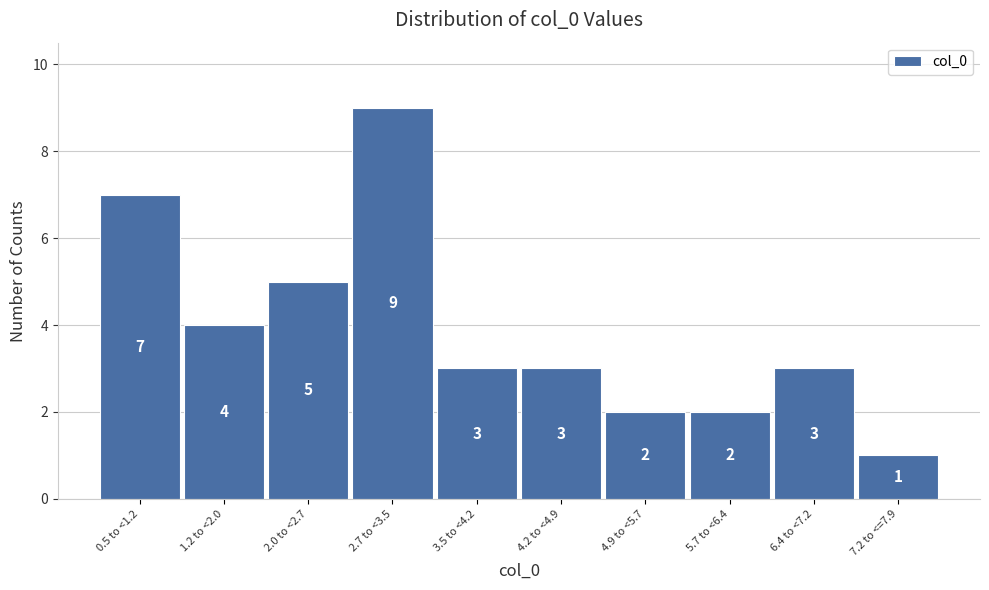

Reading right to left, what are all the values shown in this chart?

1	3	2	2	3	3	9	5	4	7